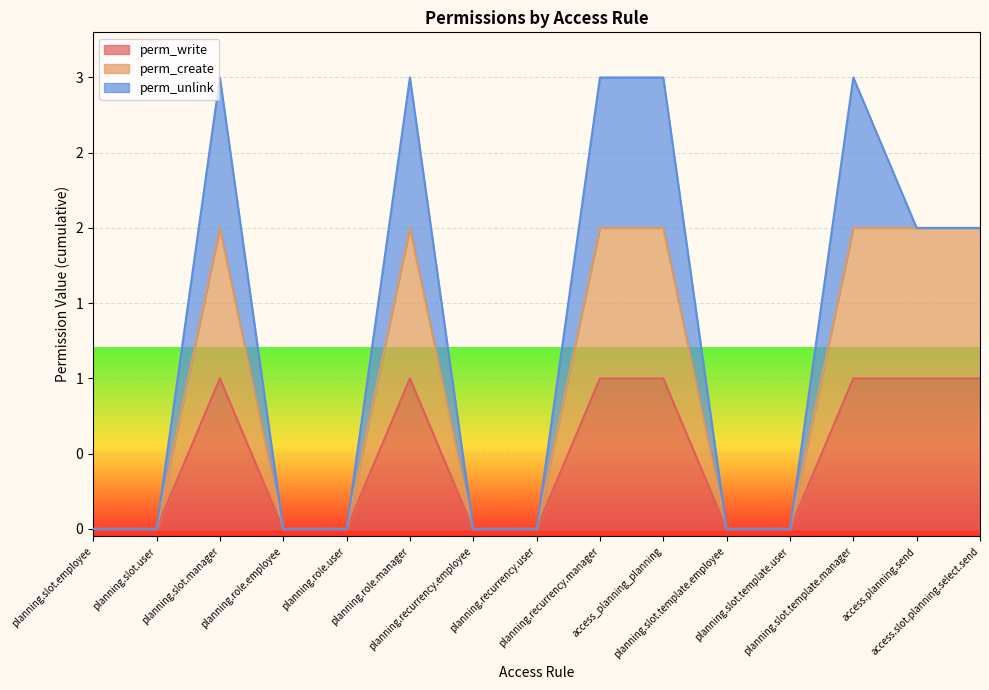

Is the value of perm_write at access.planning.send greater than the value of perm_create at planning.slot.template.user?

Yes